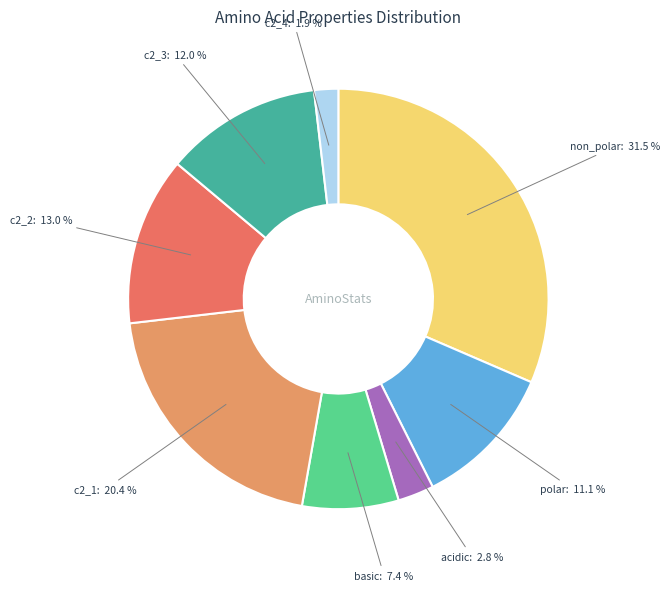

What is the total percentage of c2_3 and non_polar?

43.5%